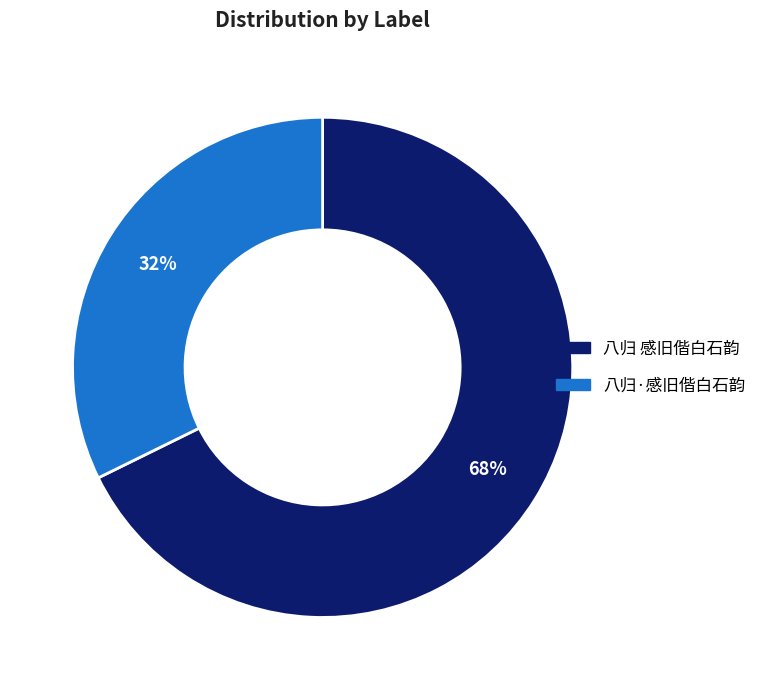

To the nearest percent, what is the average slice percentage?

50%